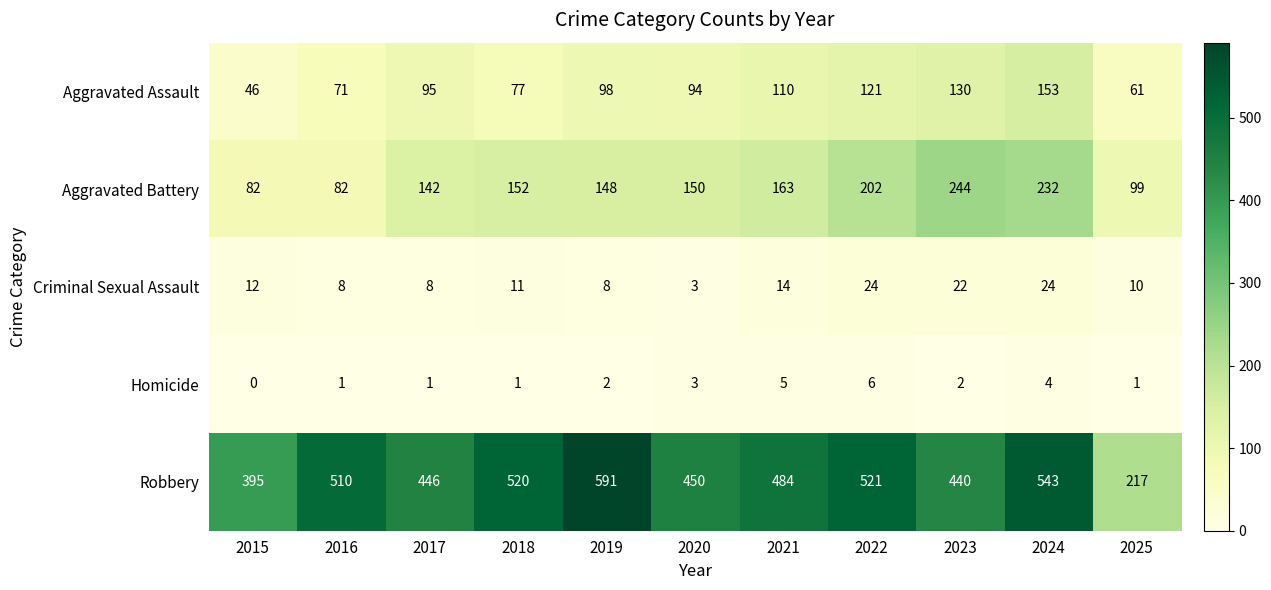

Is it true that Criminal Sexual Assault equals 3 at 2017?

False